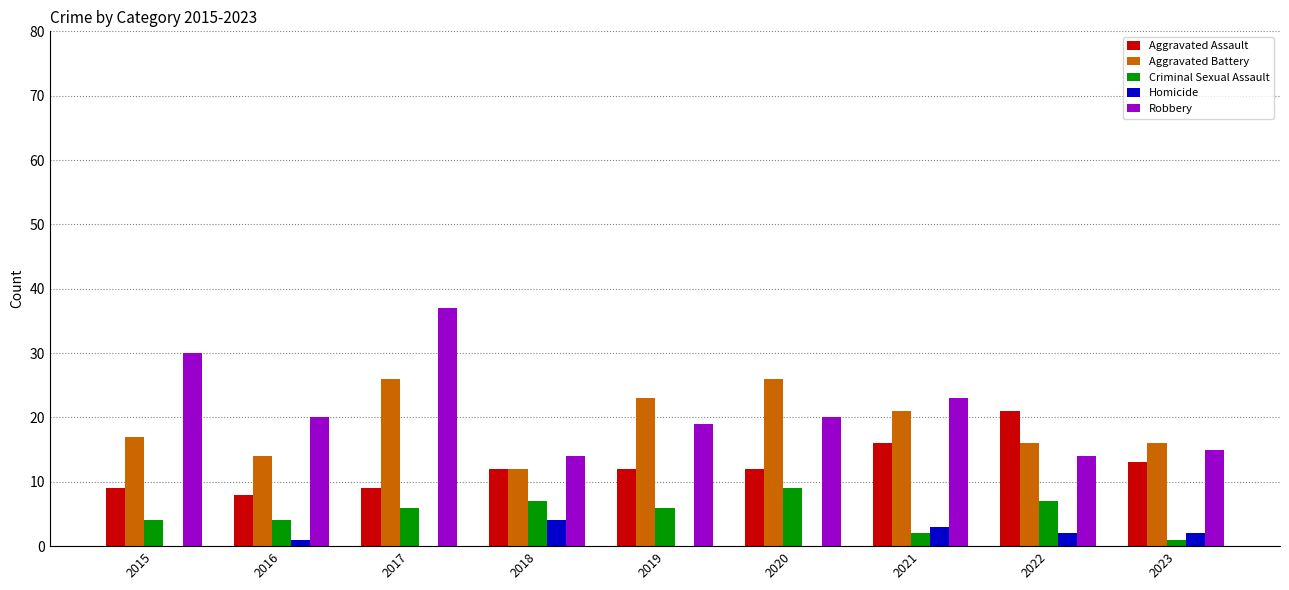

At which category is the sum across all series the highest?

2017